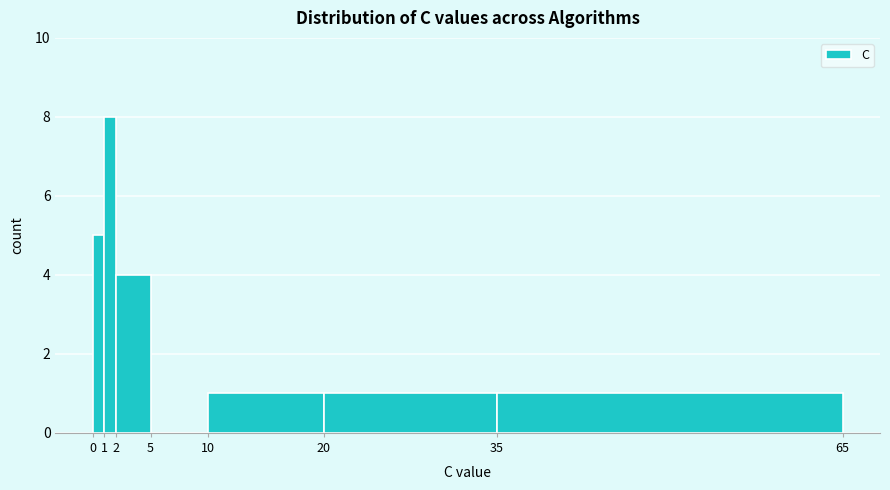

Reading left to right, list every bar in this chart as the range it spans on the x-axis followed by its height. The values are not printed on the chart, so give them approximately, as read against the axis.

0 to 1: 5
1 to 2: 8
2 to 5: 4
5 to 10: 0
10 to 20: 1
20 to 35: 1
35 to 65: 1